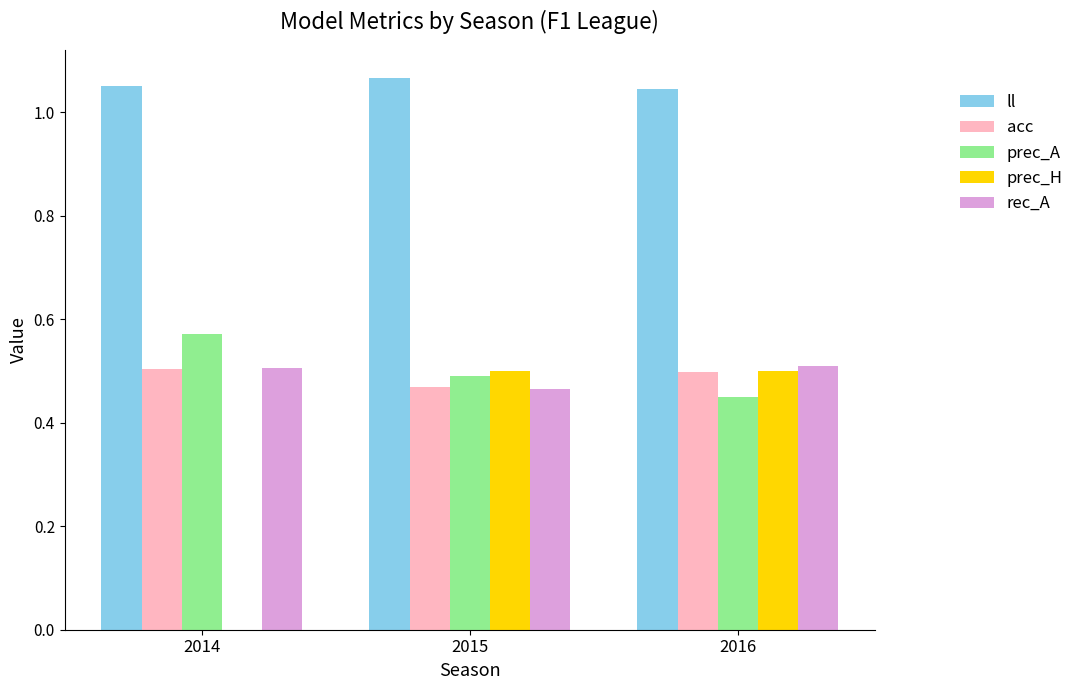

How many data points does each series have?

3